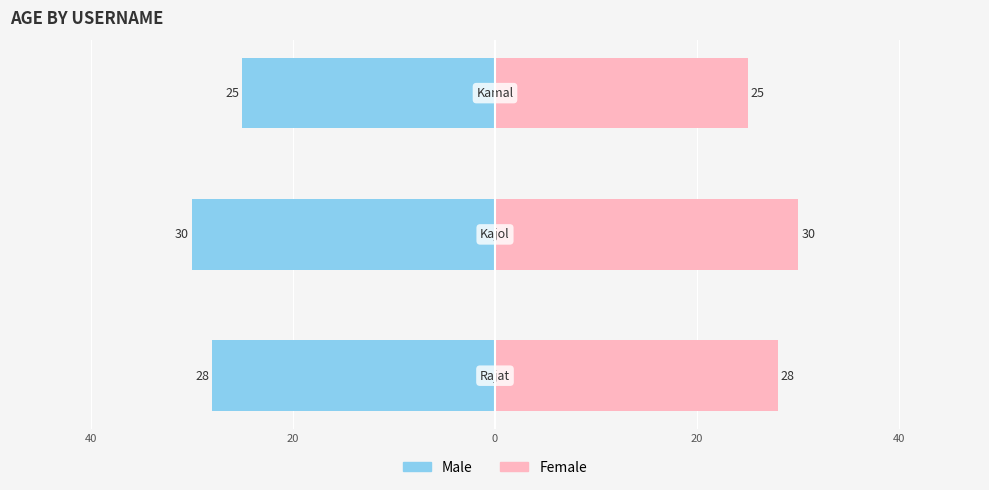

Reading left to right, extract all data points from this chart.

Male: 60=-28	40=-30	20=-25
Female: 60=28	40=30	20=25